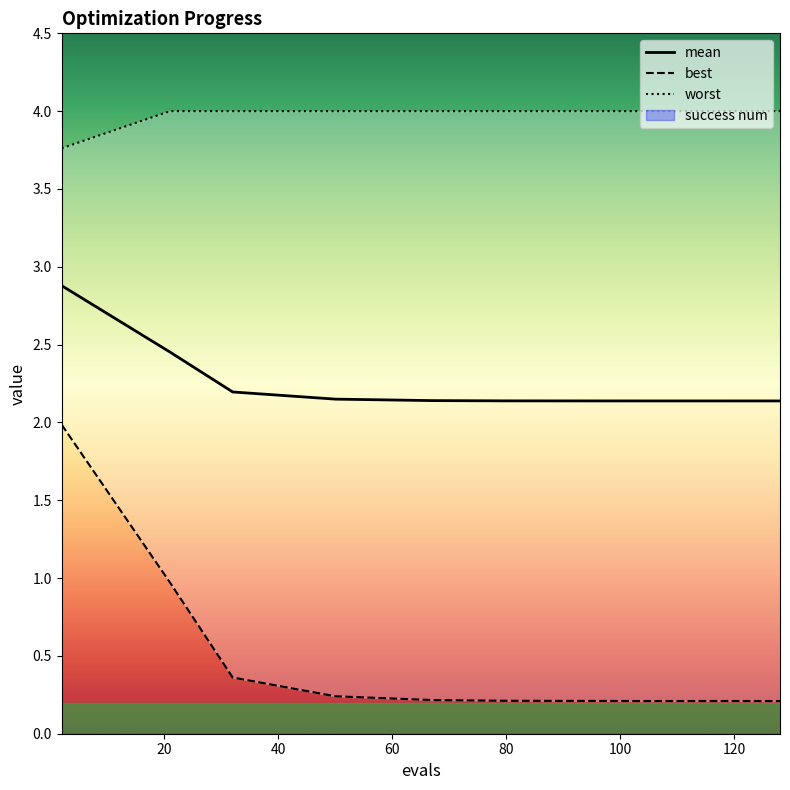

Reading left to right, what are all the values shown in this chart?

mean: 2.9	2.5	2.2	2.1	2.1	2.1	2.1	2.1	2.1	2.1
best: 2.0	1.0	0.4	0.2	0.2	0.2	0.2	0.2	0.2	0.2
worst: 3.8	4.0	4.0	4.0	4.0	4.0	4.0	4.0	4.0	4.0